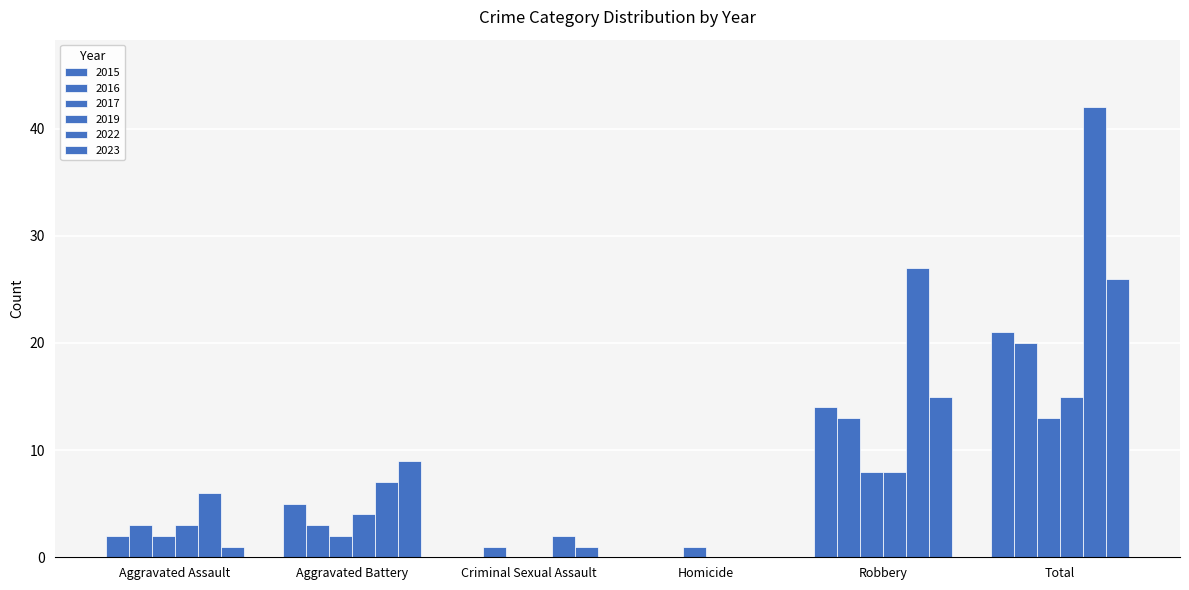

True or false: 2019 has a value of 3 at Aggravated Assault.

True